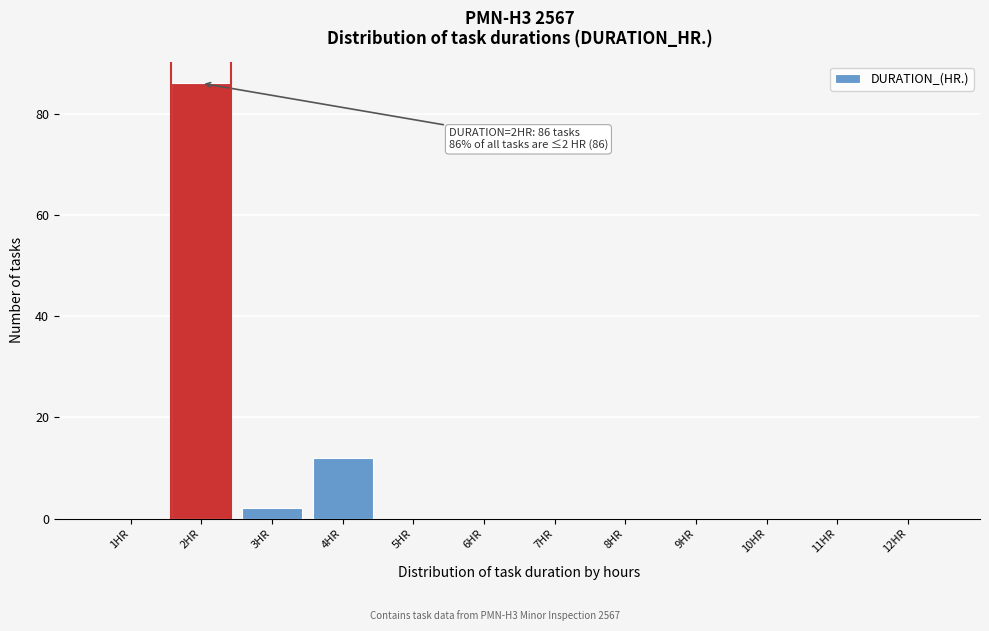

Over which range of the x-axis is the bar tallest?

1.5 to 2.5